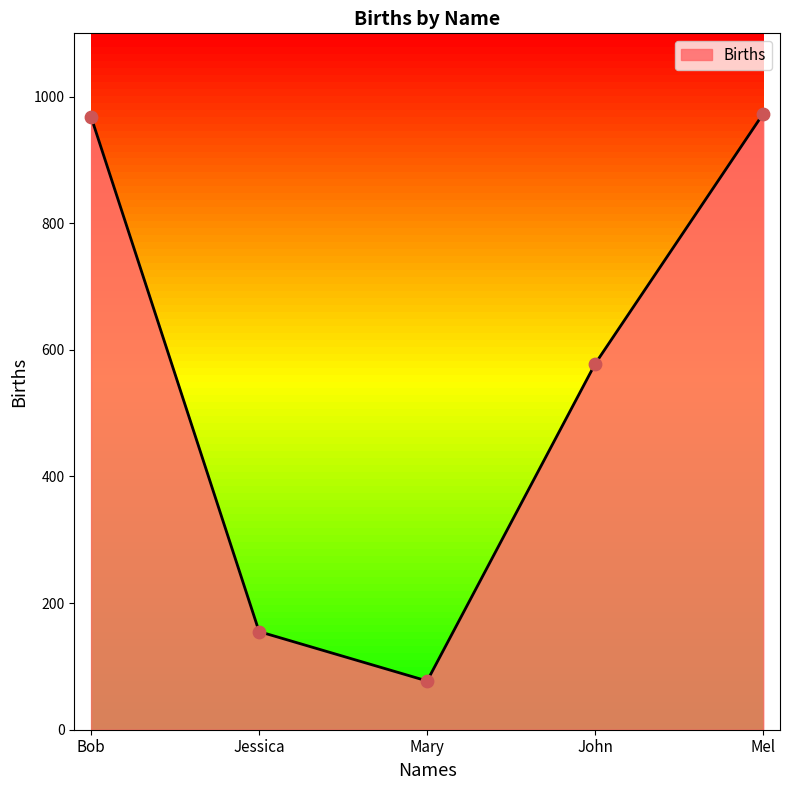

What is the ratio of the value at Bob to the value at Jessica?

6.2